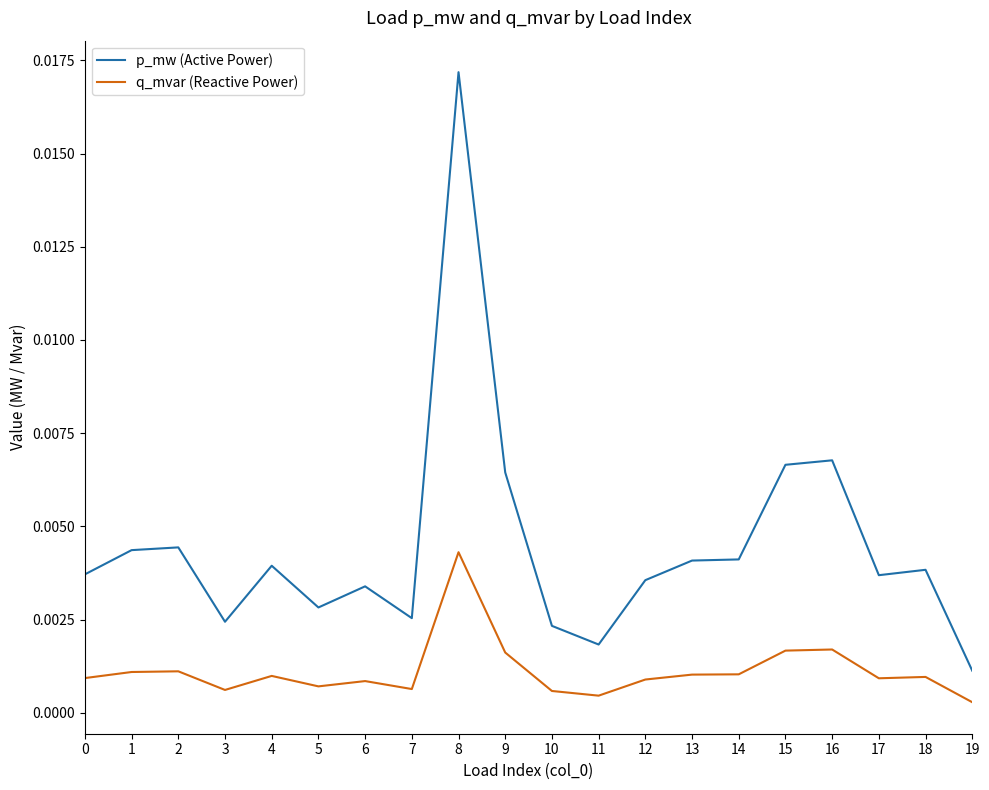

True or false: q_mvar (Reactive Power) and p_mw (Active Power) intersect in this chart.

False